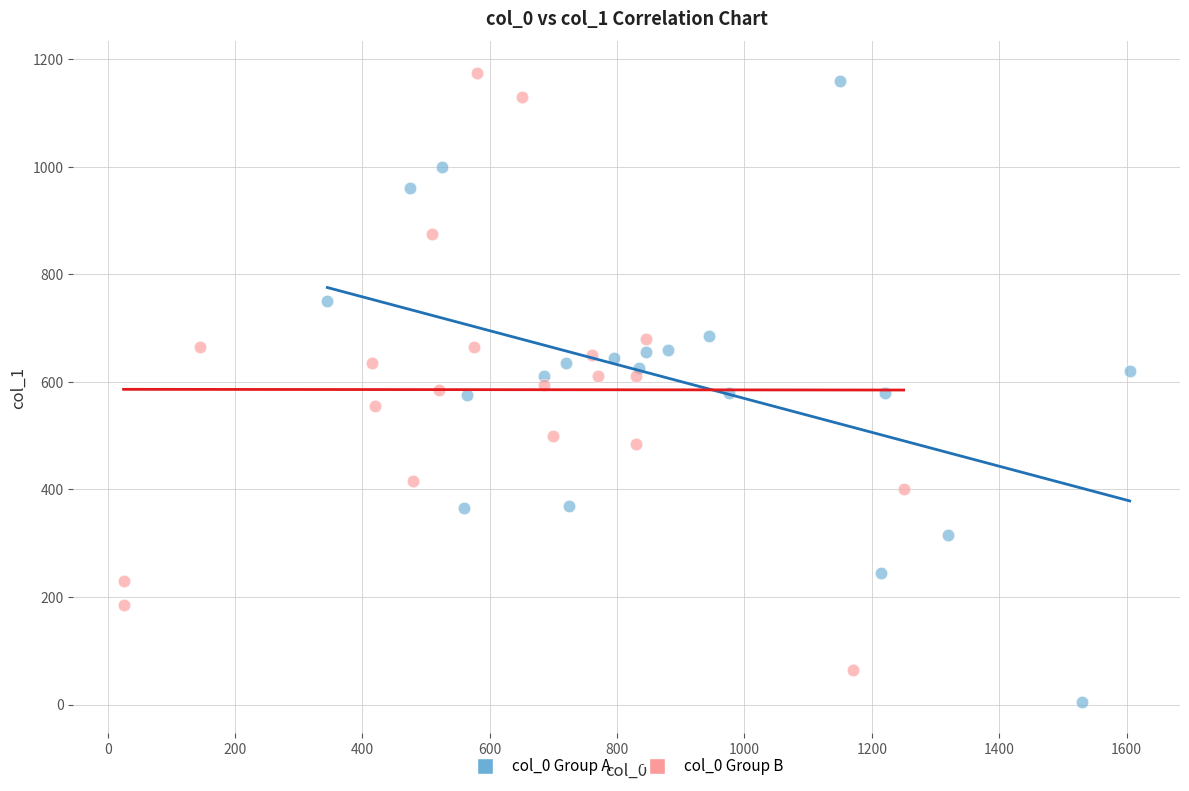

Which series has the largest Y range (max minus min)?

col_0 Group A